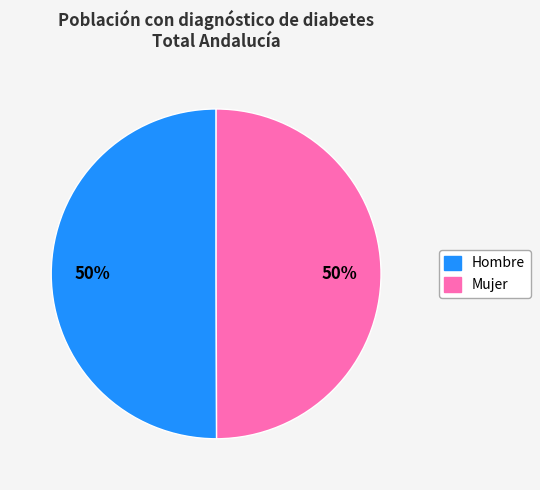

Approximately how many times larger is the value at Mujer compared to Hombre?

1.0